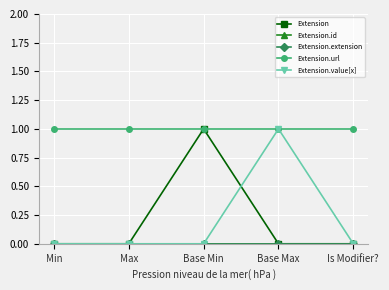

At how many categories does at least one series exceed 0?

5